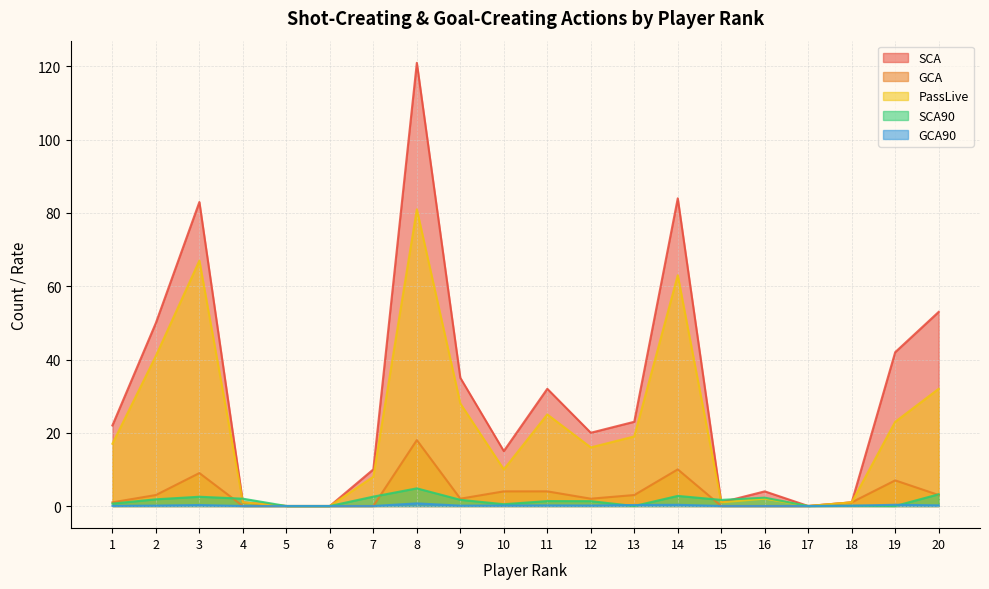

True or false: GCA90 and GCA cross at least once.

False